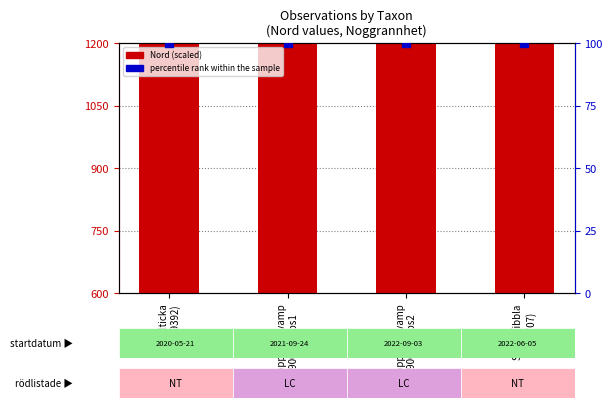

Which series has the widest spread of Y values?

Nord (scaled)